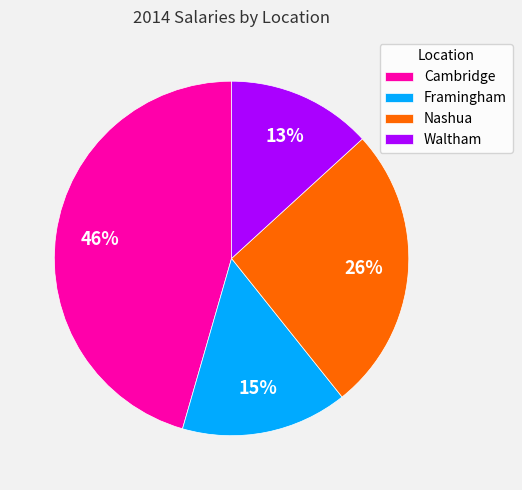

Is the sum of Nashua and Waltham greater than half?

No